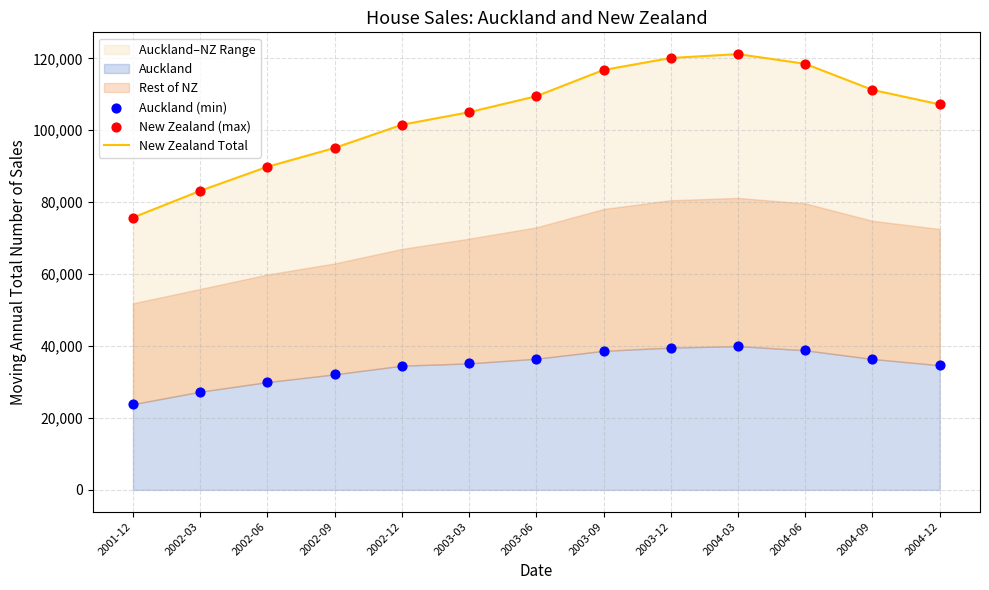

Which series has the largest total across all categories?

New Zealand Total